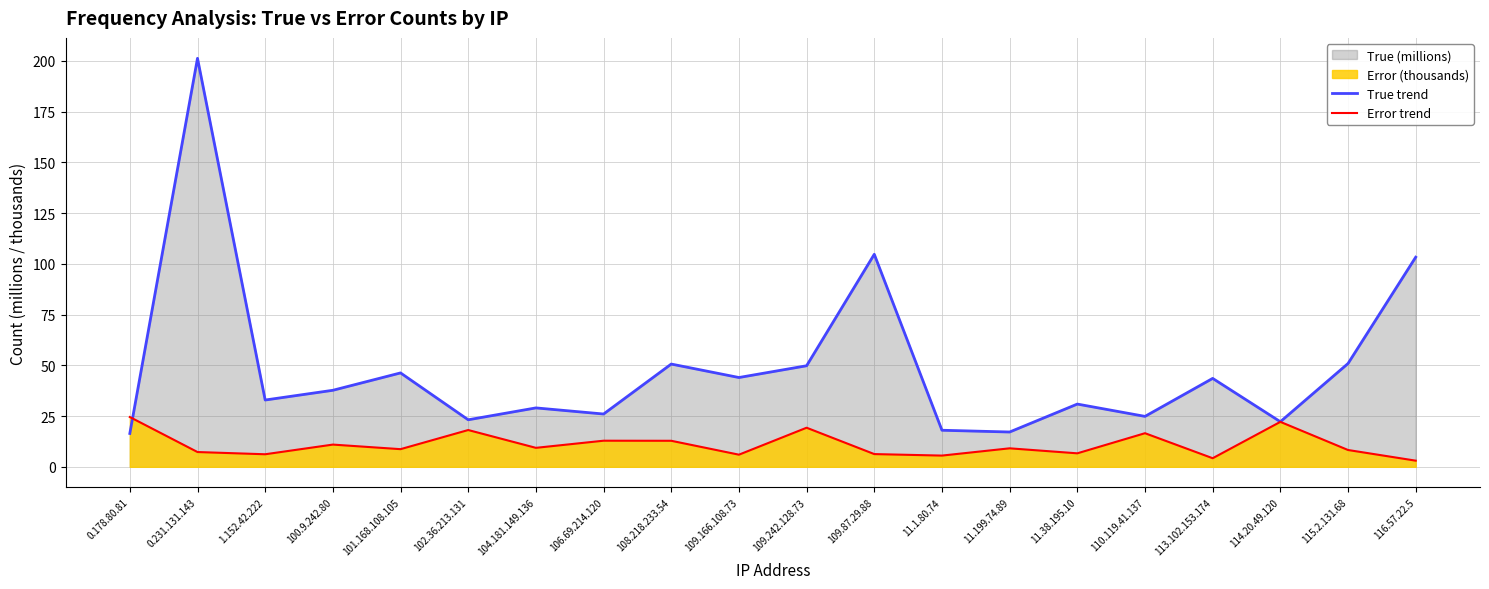

Rank the series at 106.69.214.120 from highest to lowest value.

True trend, Error trend